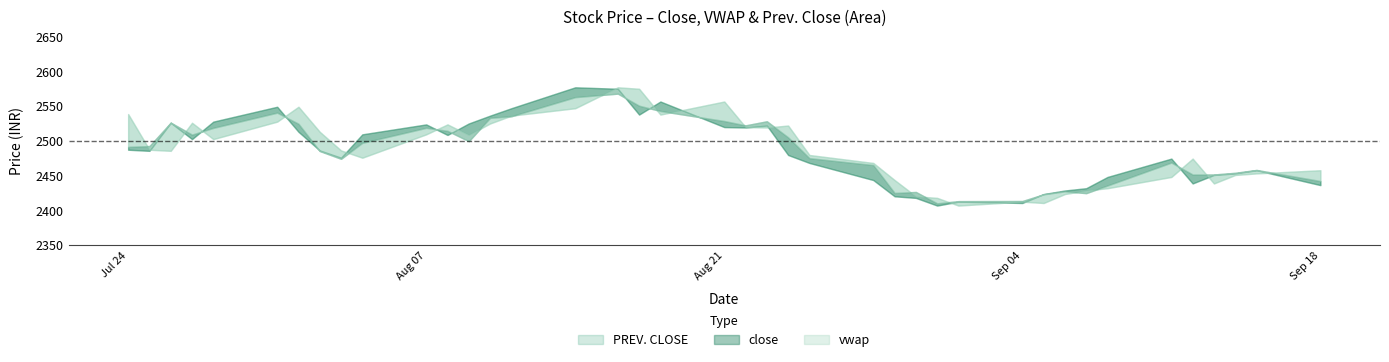

Rank the series by their maximum value, from lowest to highest.

vwap, close, PREV. CLOSE